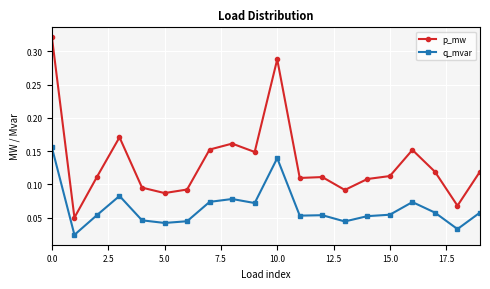

Is this an area chart (filled region under the line)?

No